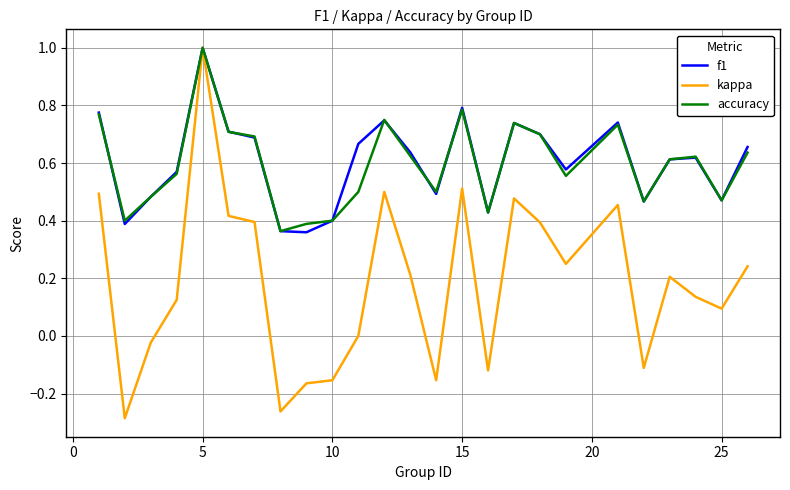

Which series has the largest range (max minus min)?

kappa